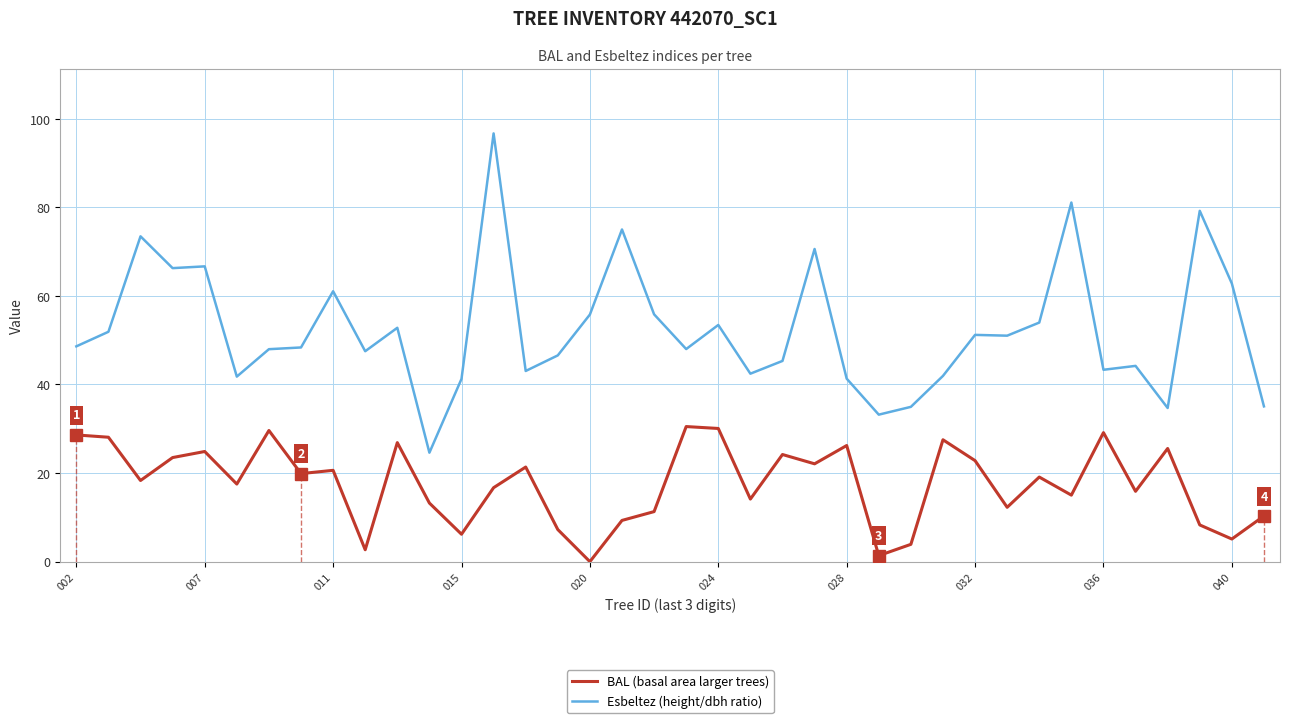

How many categories are shown in the chart?

38